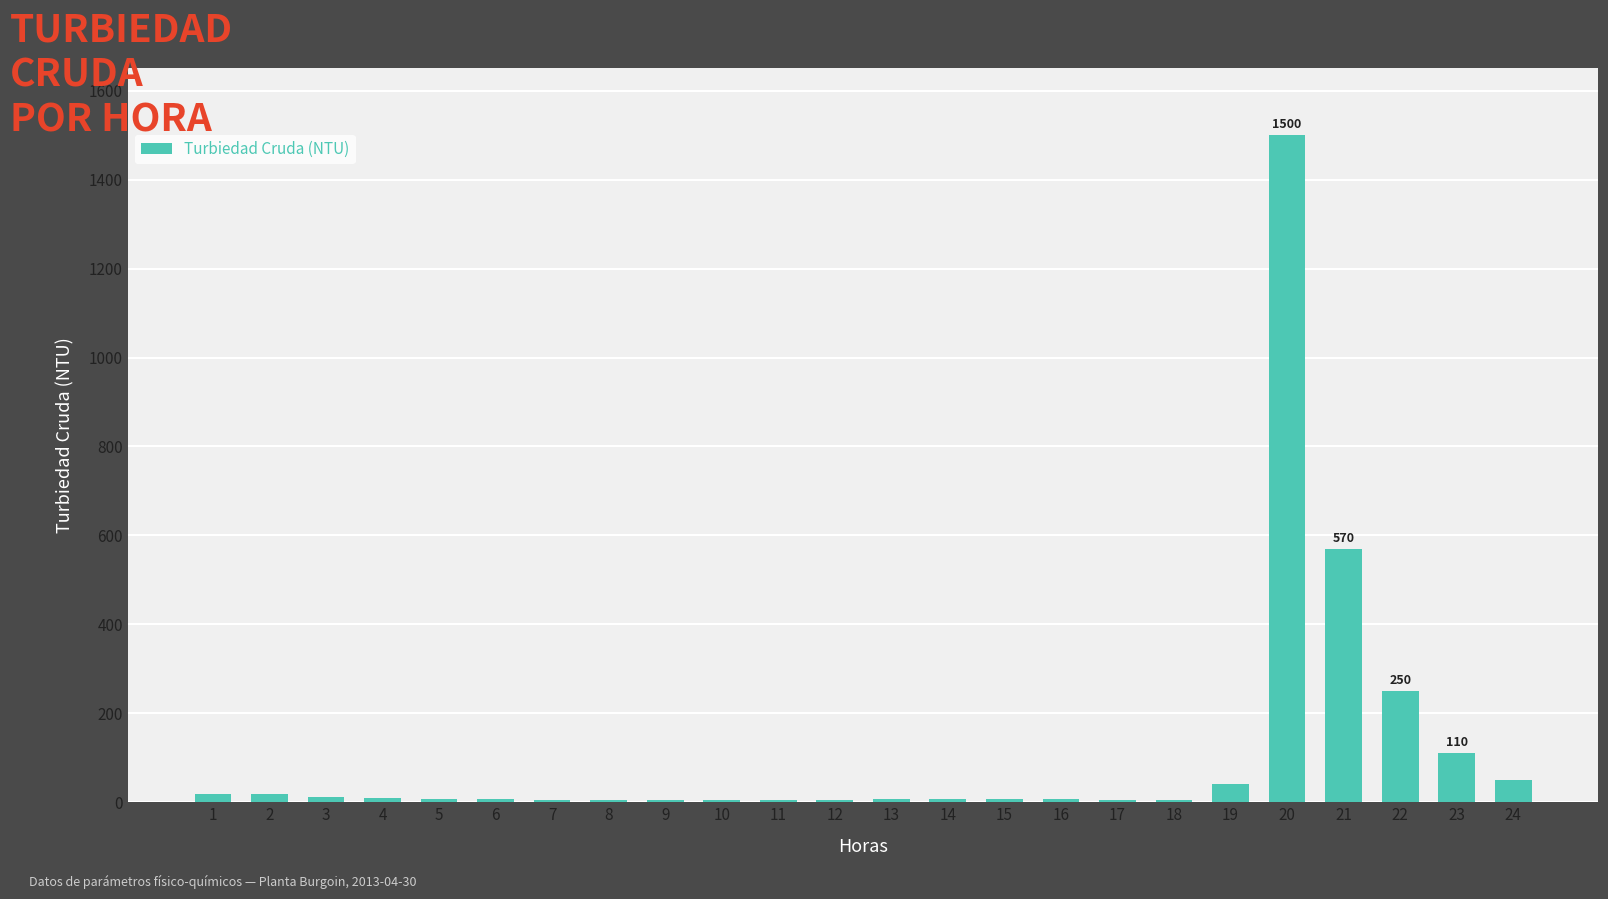

What is the change in value from 9 to 16?

+0.5